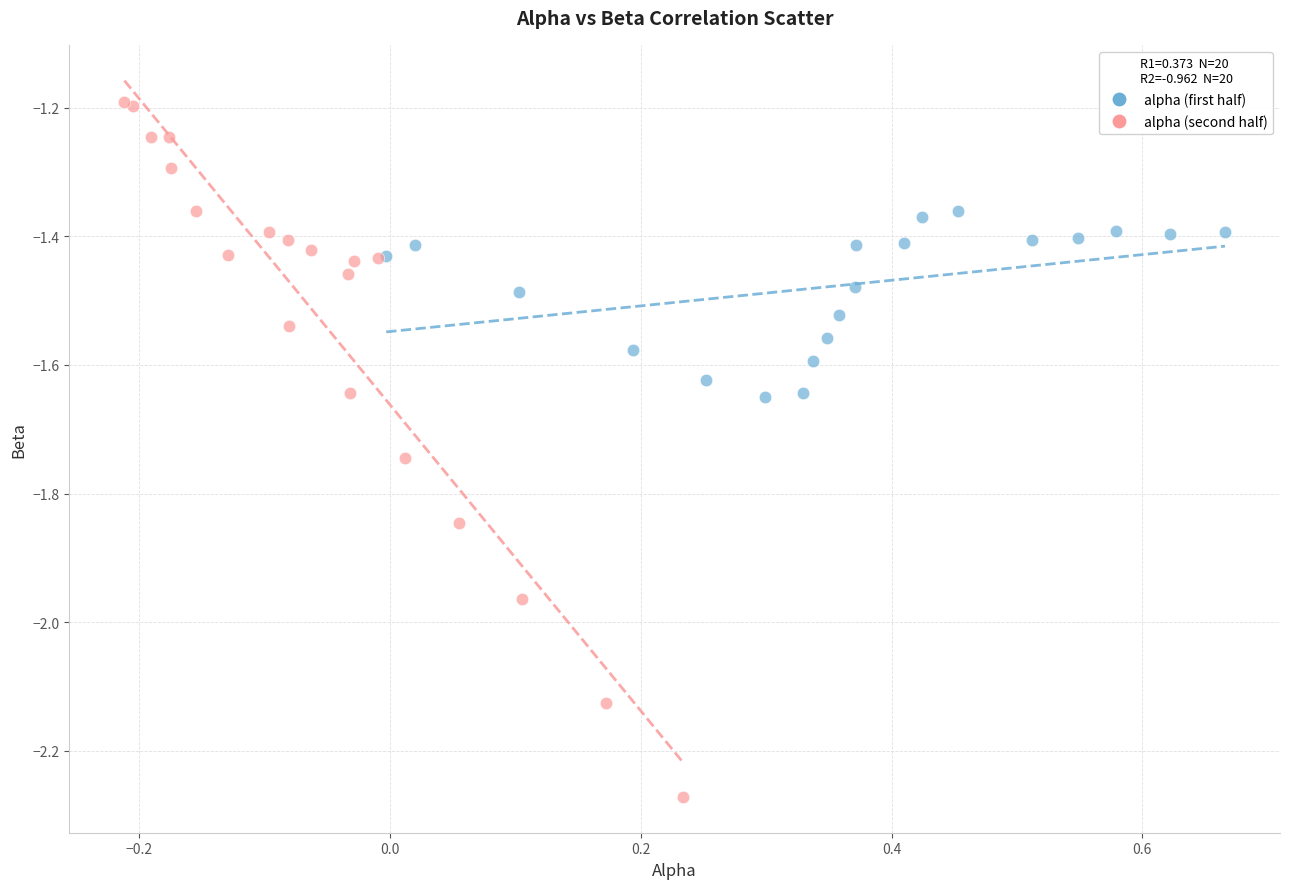

Which series has the largest Y range (max minus min)?

alpha (second half)